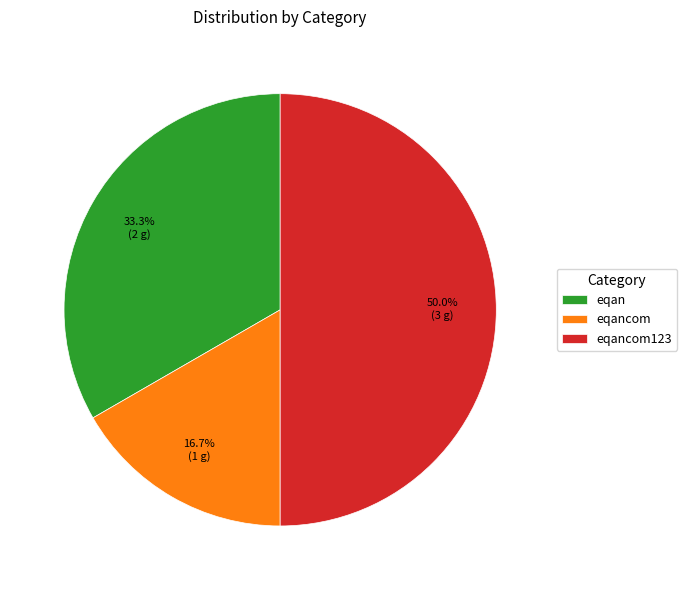

To the nearest percent, what is the difference between the eqancom and eqancom123 slice percentages?

33%